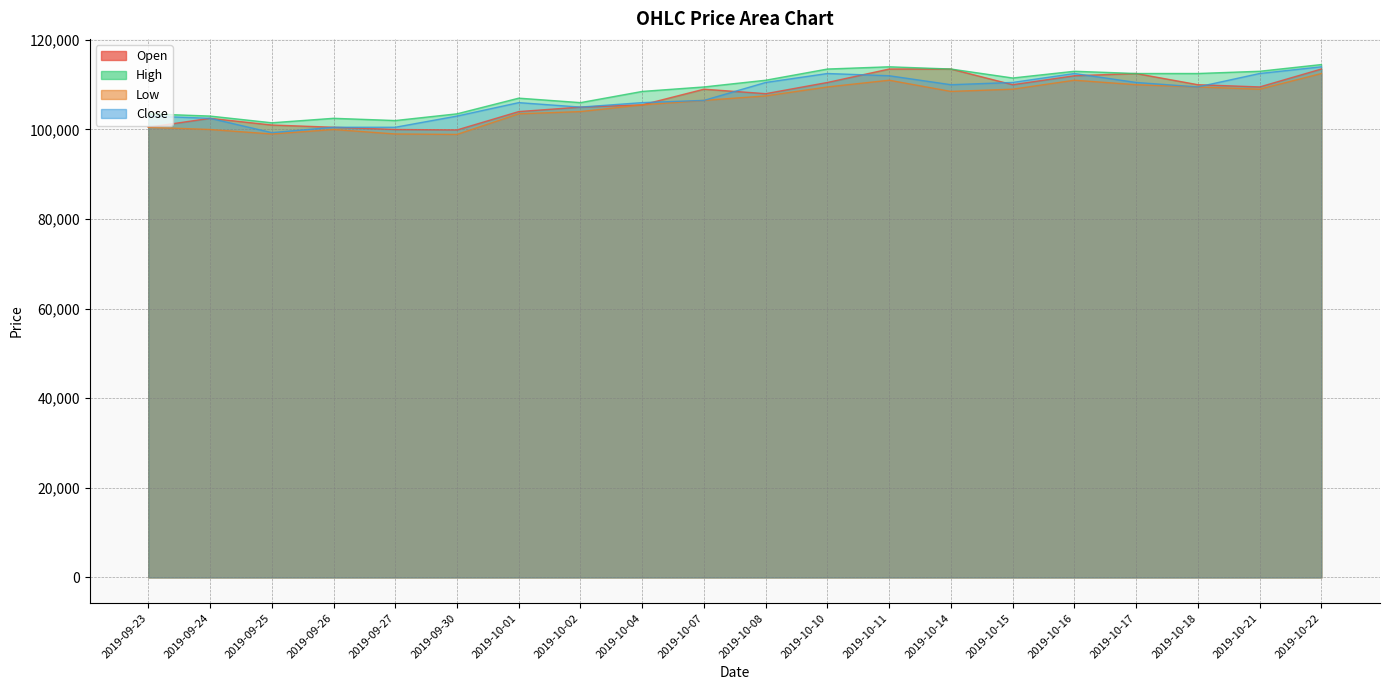

Where does the Open series first go above 109000?

2019-10-10